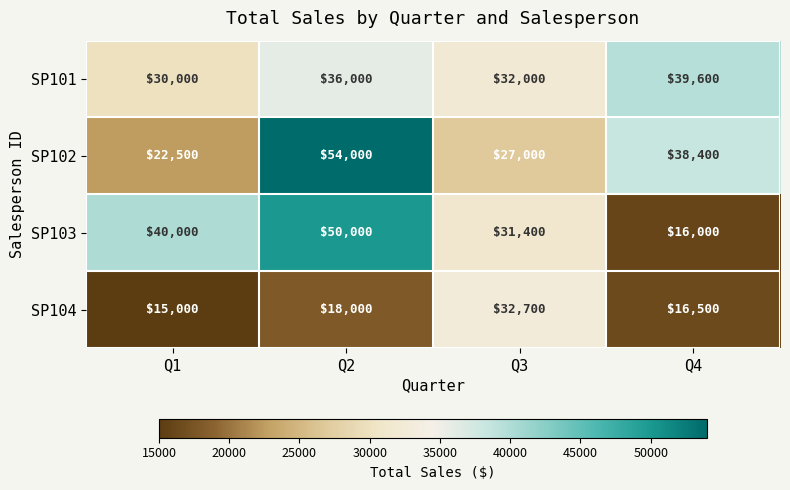

Which category has the highest value across all series?

Q2